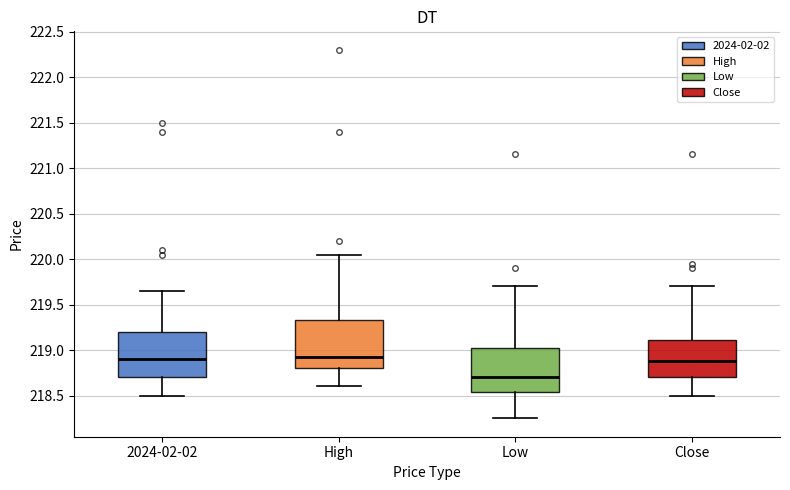

Reading left to right, transcribe this box plot: for each box, give where its median line is, the range the box spans, and where its two whiskers end, as read against the y-axis. The values are not printed on the chart, so give them approximately, as read against the axis.

2024-02-02: median 218.90, box 218.70 to 219.20, whiskers 218.50 to 219.65
High: median 218.95, box 218.80 to 219.35, whiskers 218.60 to 220.05
Low: median 218.70, box 218.55 to 219.05, whiskers 218.25 to 219.70
Close: median 218.90, box 218.70 to 219.10, whiskers 218.50 to 219.70